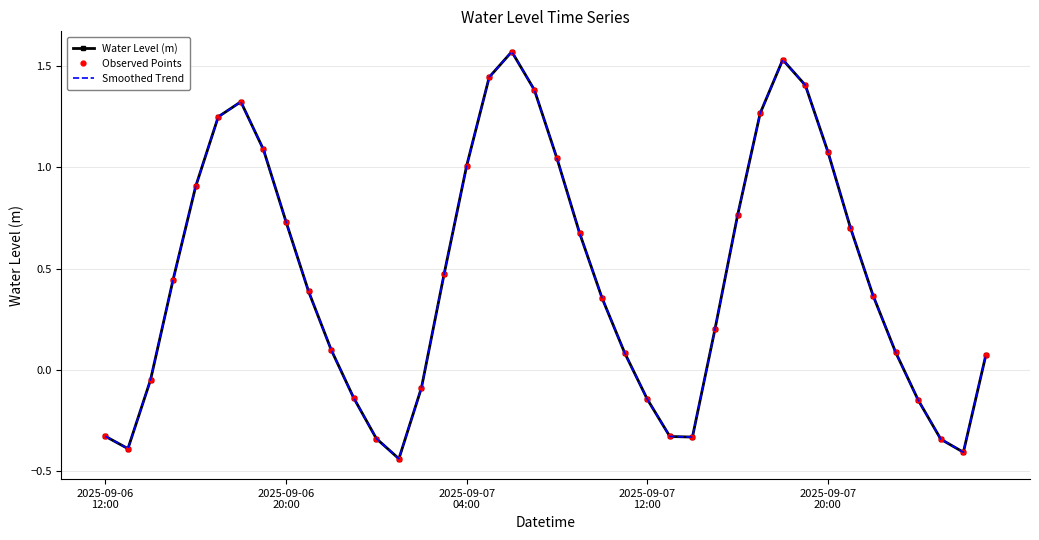

List the series in order of their peak value, lowest first.

Water Level (m), Observed Points, Smoothed Trend